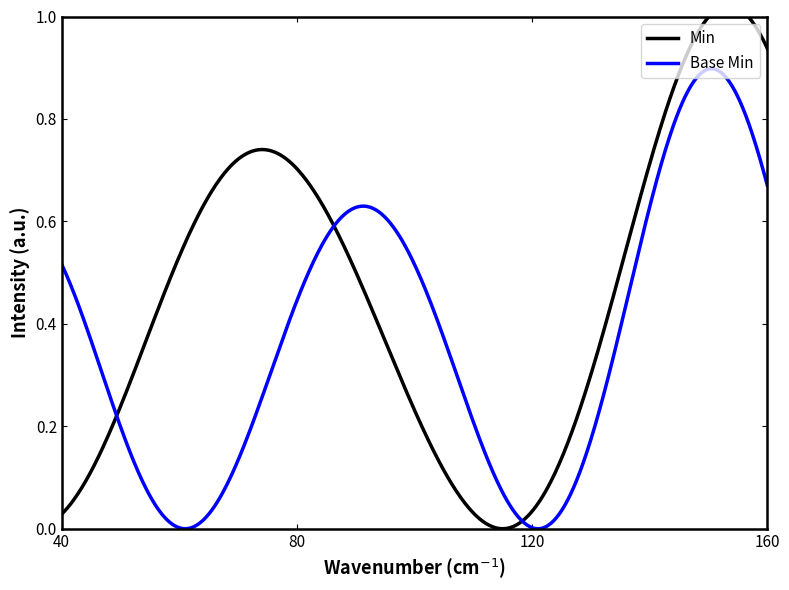

Which series has the largest range (max minus min)?

Min